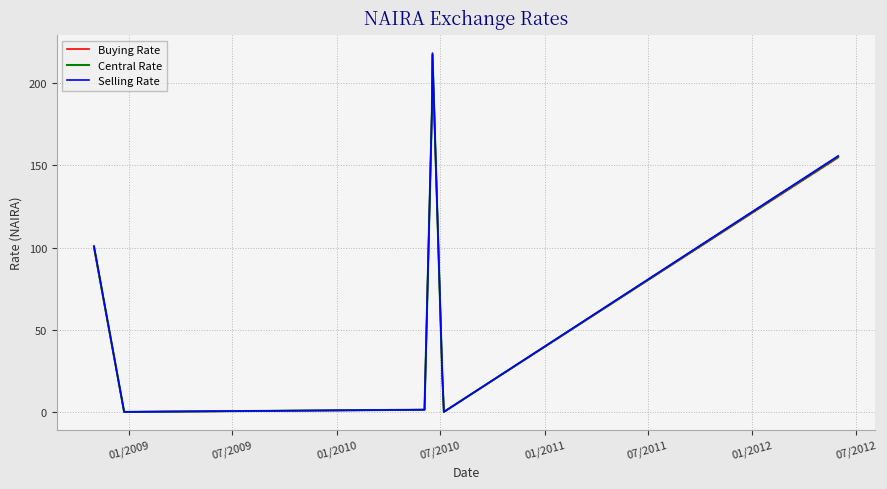

How many lines are shown in the chart?

3